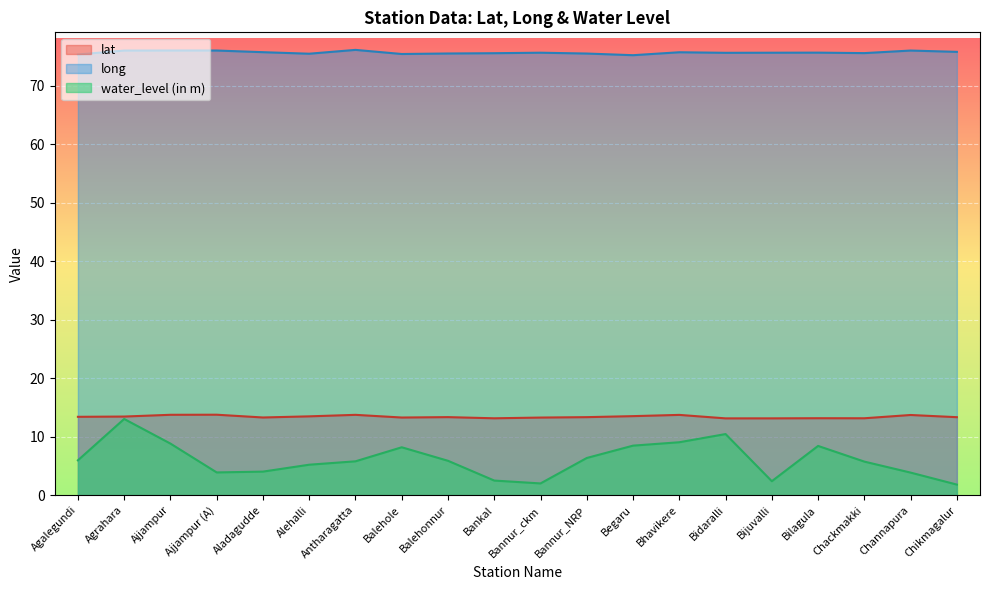

What is the total value across all series at Bankal?

91.2